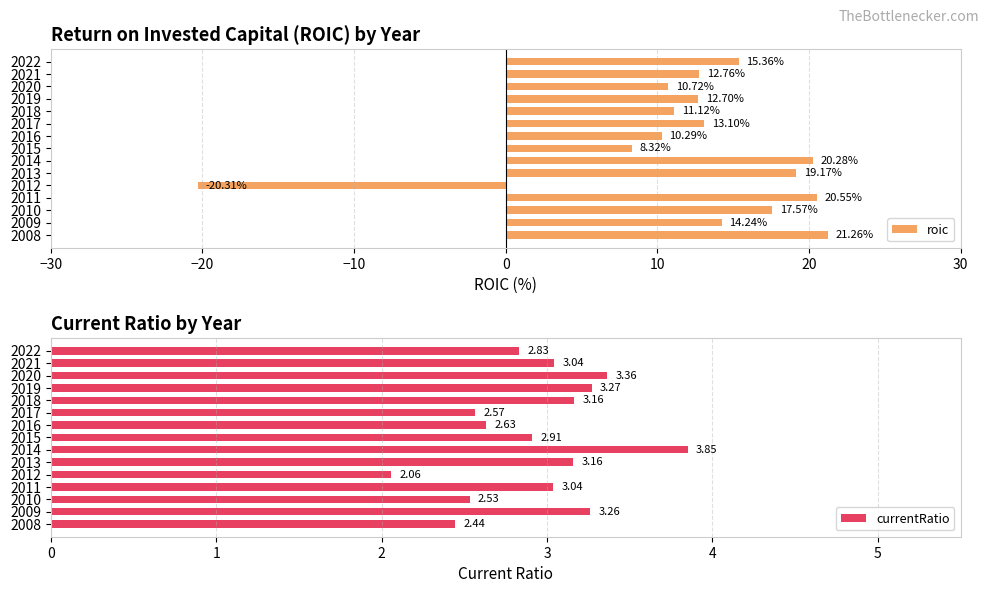

Reading right to left, list all the values displayed in this chart.

roic: 21.3	14.2	17.6	20.6	-20.3	19.2	20.3	8.3	10.3	13.1	11.1	12.7	10.7	12.8	15.4
currentRatio: 2.4	3.3	2.5	3.0	2.1	3.2	3.9	2.9	2.6	2.6	3.2	3.3	3.4	3.0	2.8